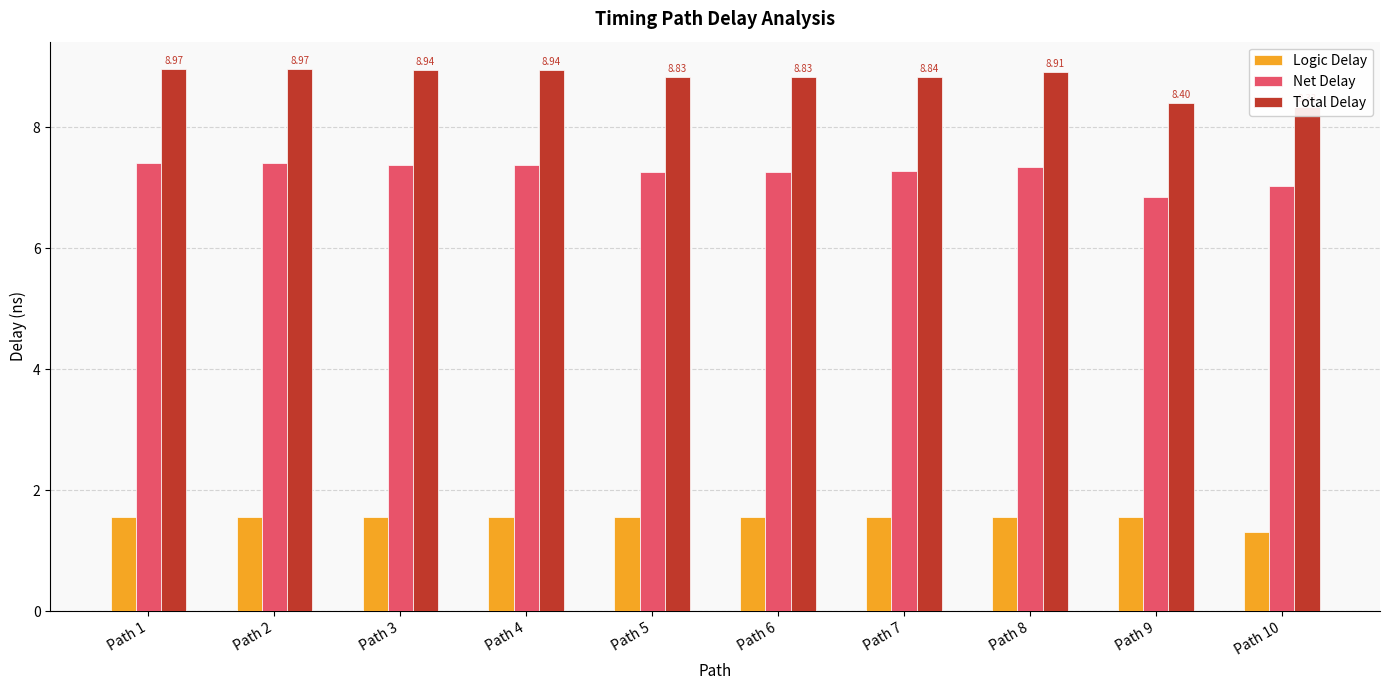

List the labels in order of Net Delay value, largest first.

Path 1, Path 2, Path 3, Path 4, Path 8, Path 7, Path 5, Path 6, Path 10, Path 9